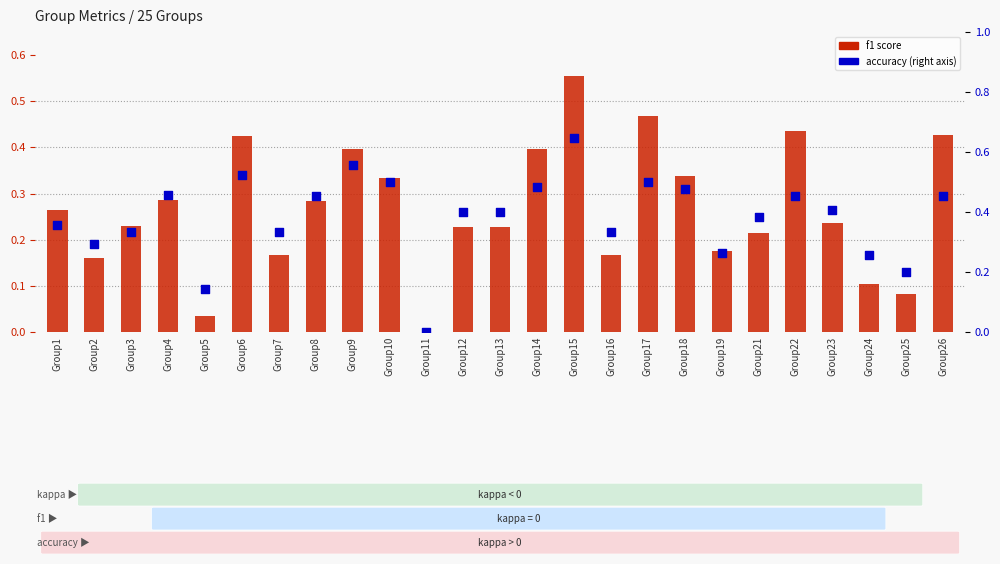

At which category is the sum across all series the highest?

Group15